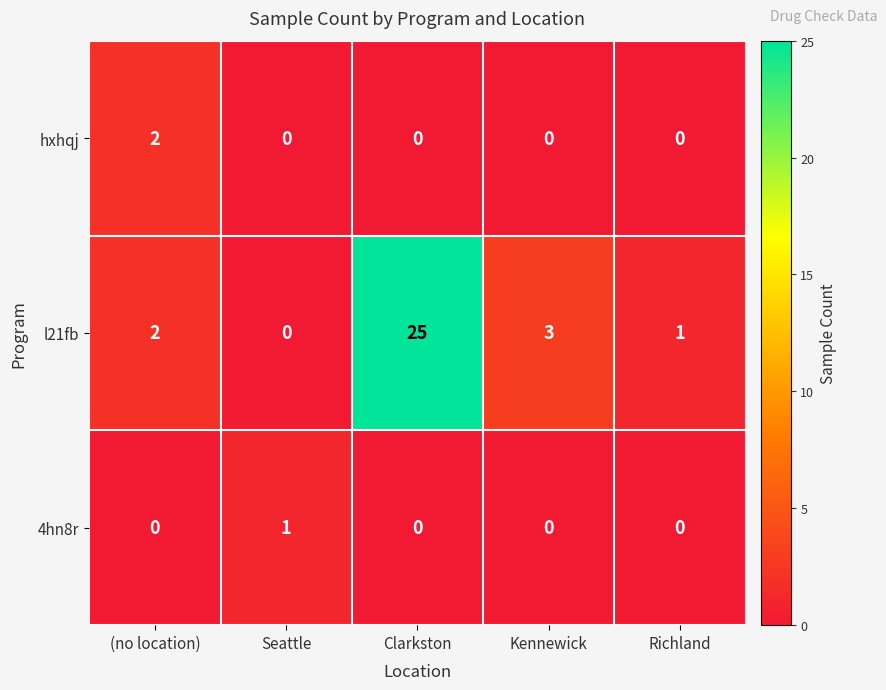

List the series in order of their peak value, highest first.

l21fb, hxhqj, 4hn8r